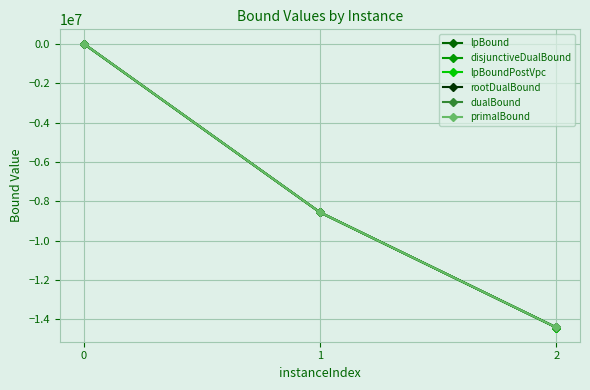

Rank the categories by primalBound value from lowest to highest.

2, 1, 0